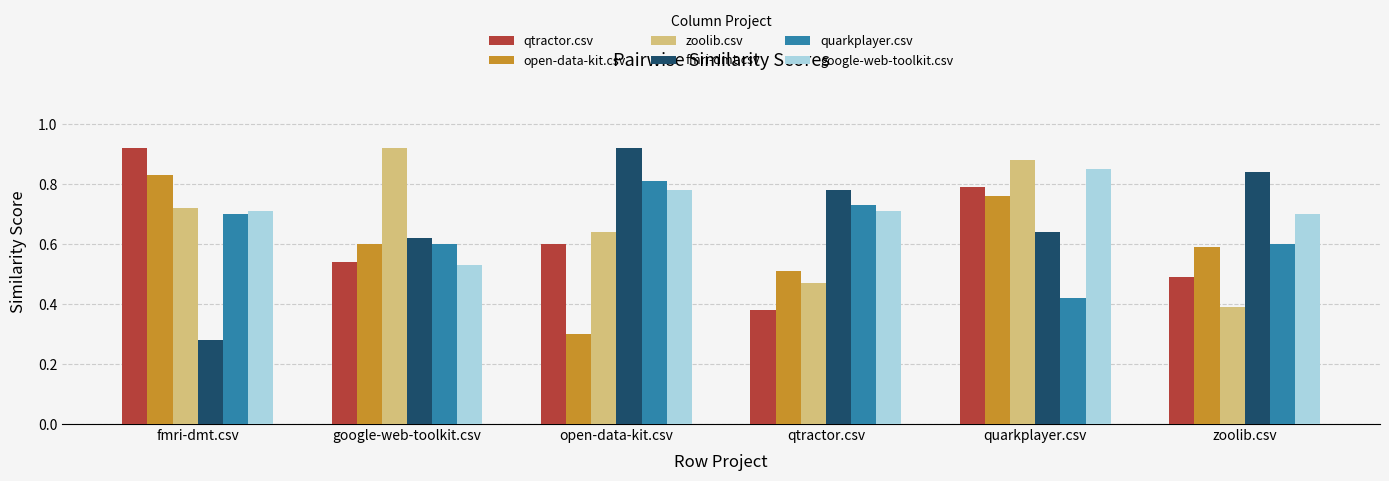

What is the sum of all quarkplayer.csv values?

3.9